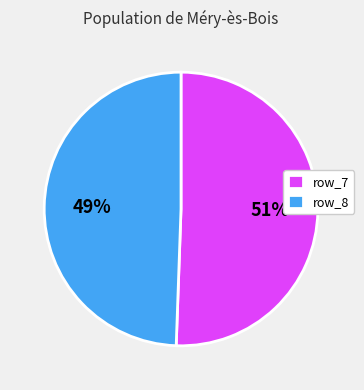

What is the ratio of the value at row_7 to the value at row_8?

1.0